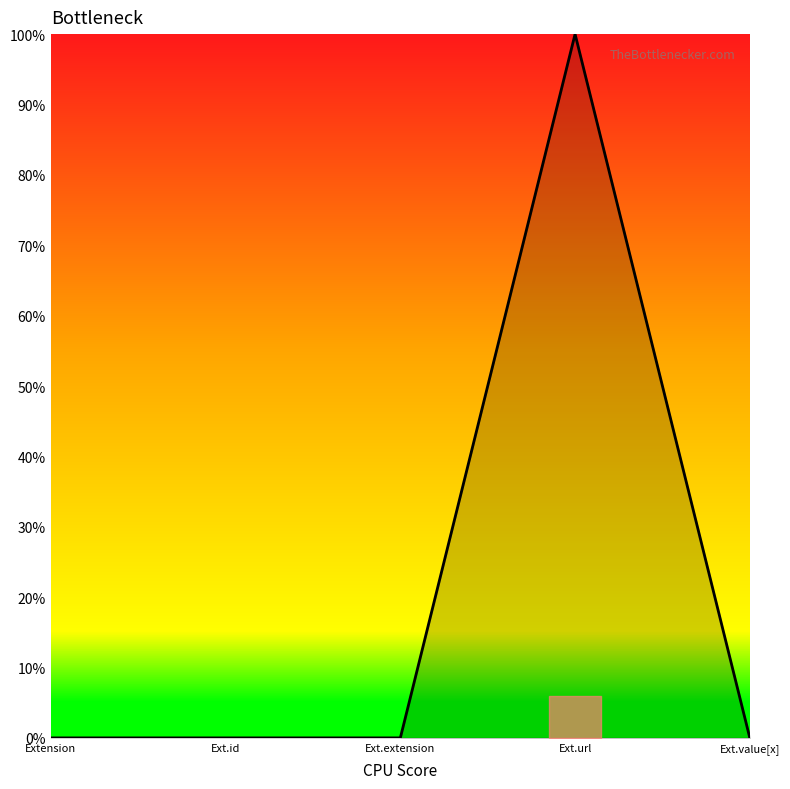

What is the maximum value shown in the chart?

1